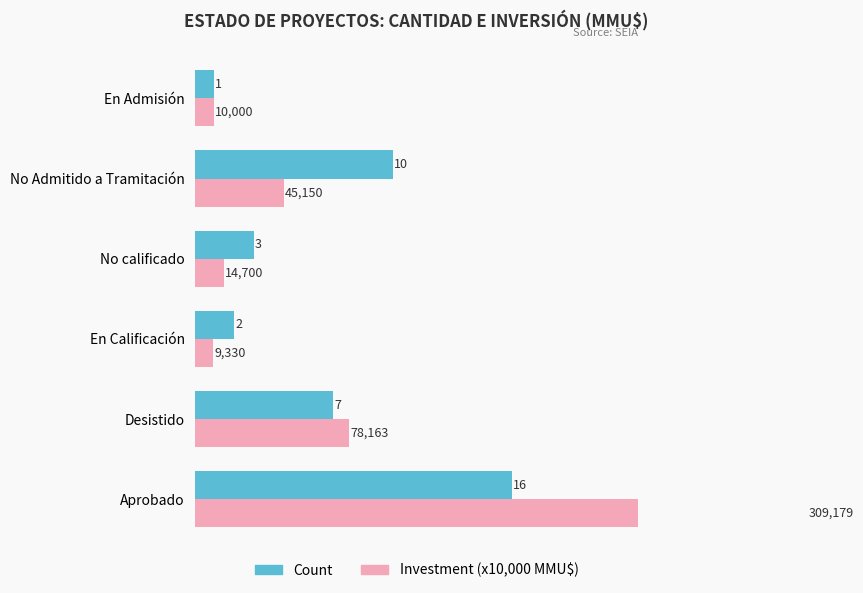

Rank the series by their average value, from highest to lowest.

Investment (x10,000 MMU$), Count